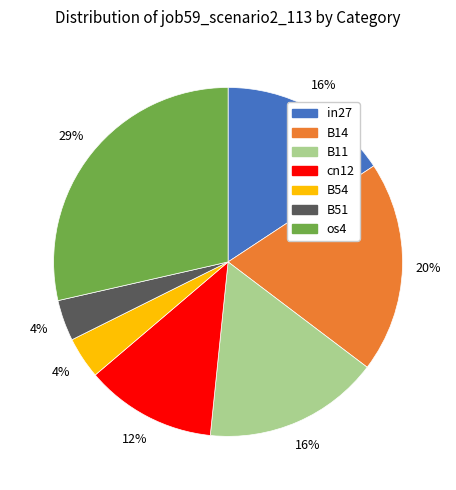

To the nearest percent, what is the average slice percentage?

14%